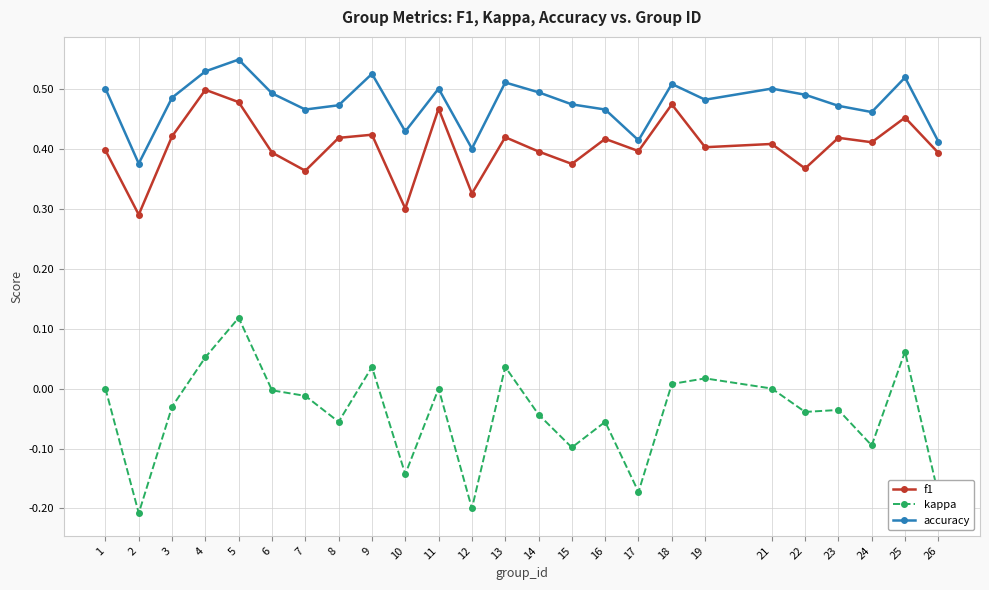

True or false: f1 has more than 2 interior local peaks.

True